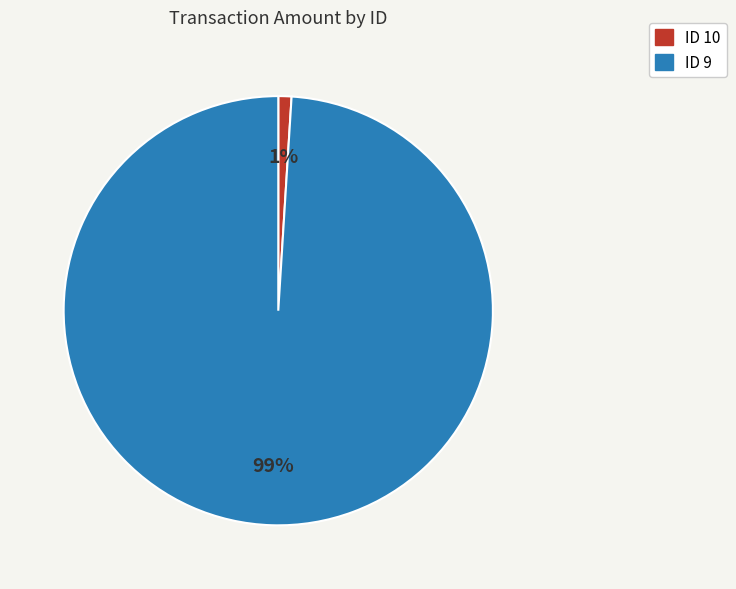

Does any single category account for the majority?

Yes